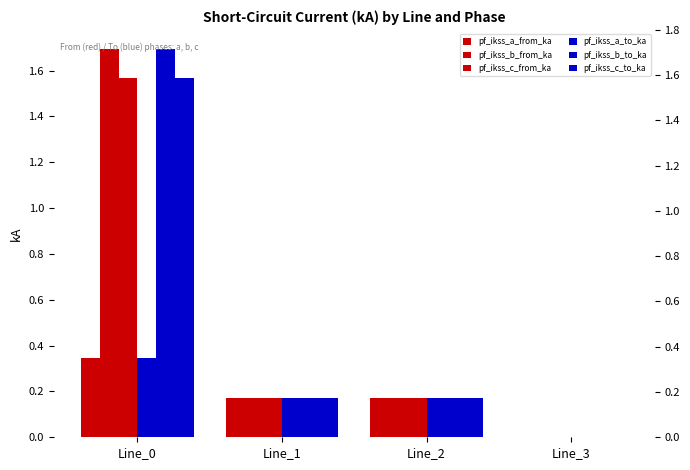

What is the greatest value displayed?

1.7